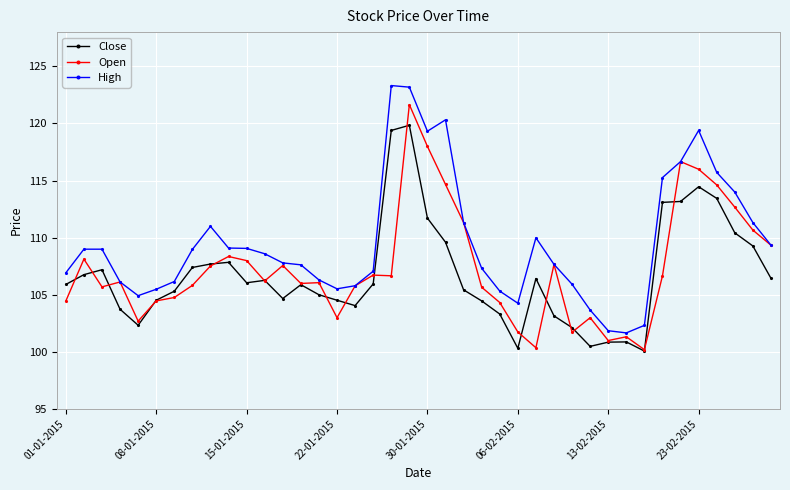

List the series in order of their peak value, highest first.

High, Open, Close